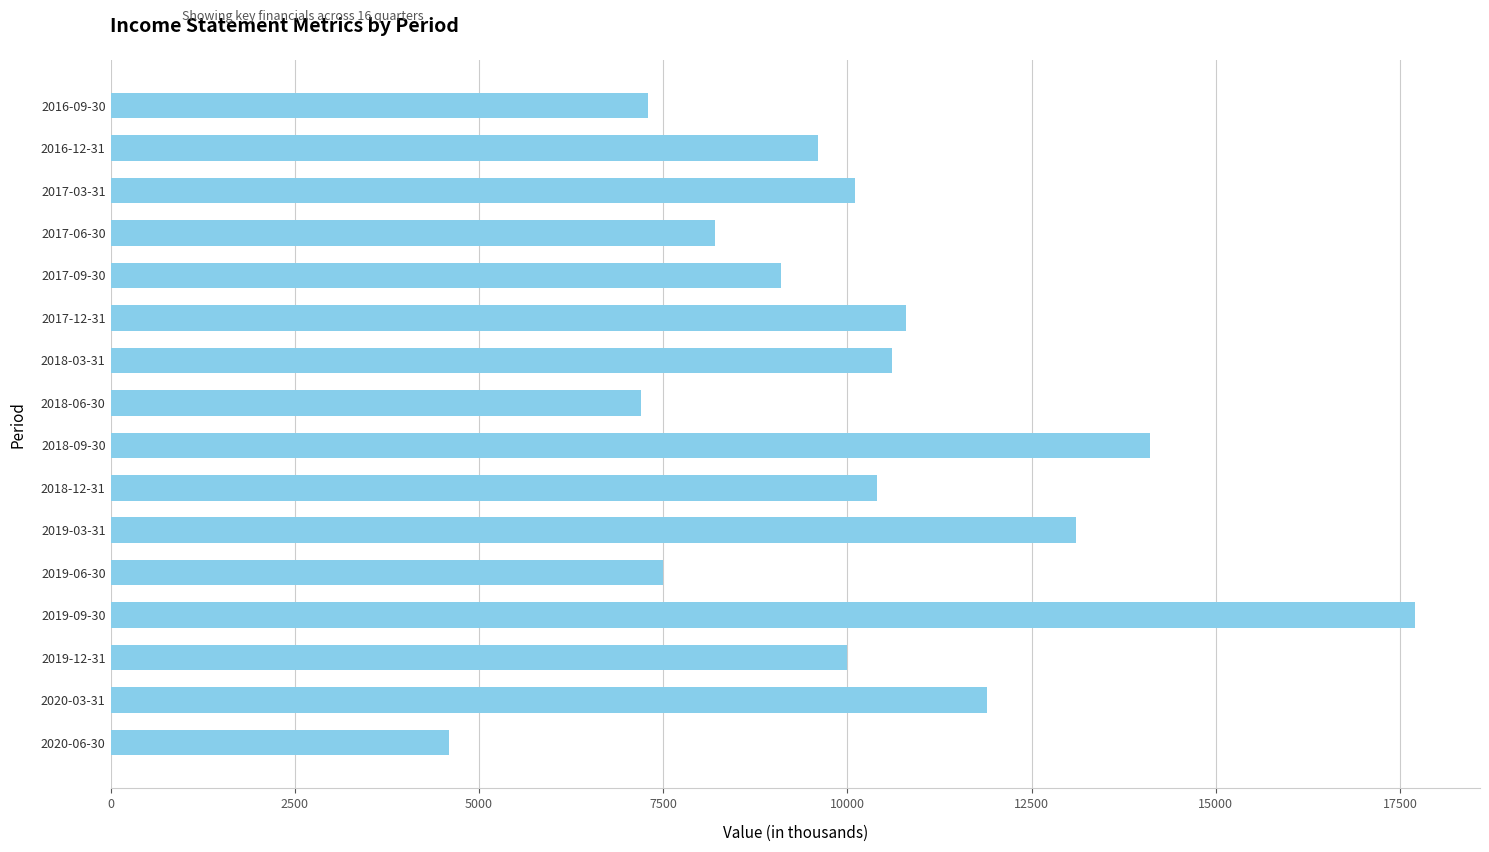

How many bars are there in total?

16